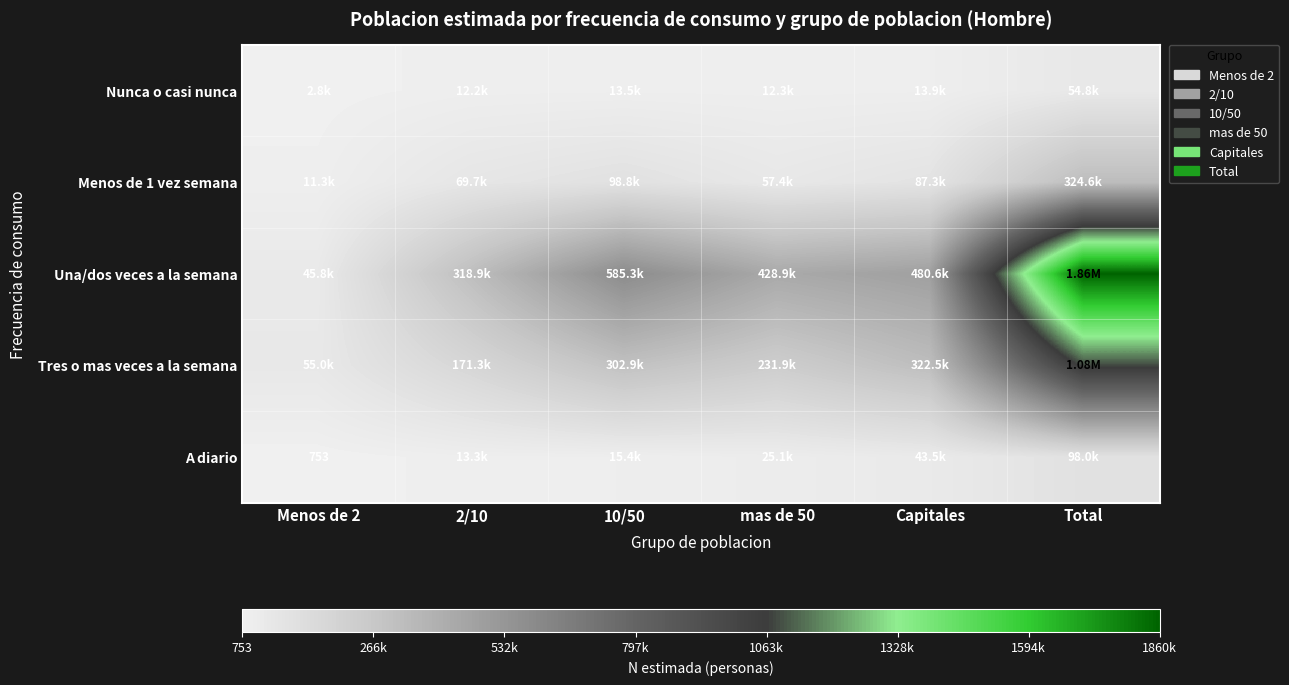

What is the maximum value shown in the chart?

1859555